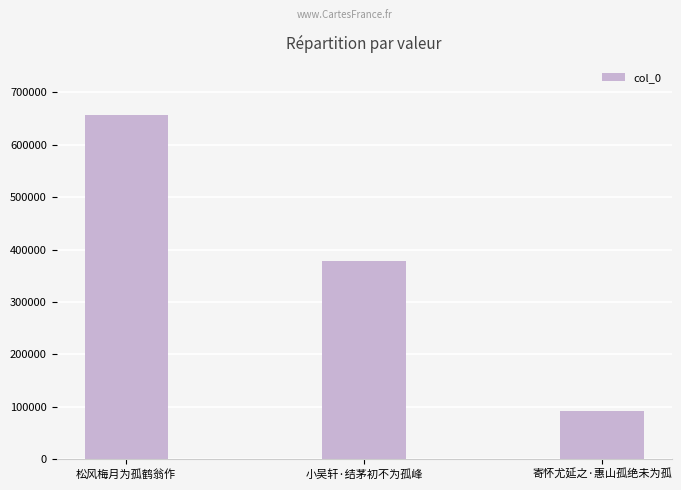

What is the label of the 1st bar from the left?

松风梅月为孤鹤翁作